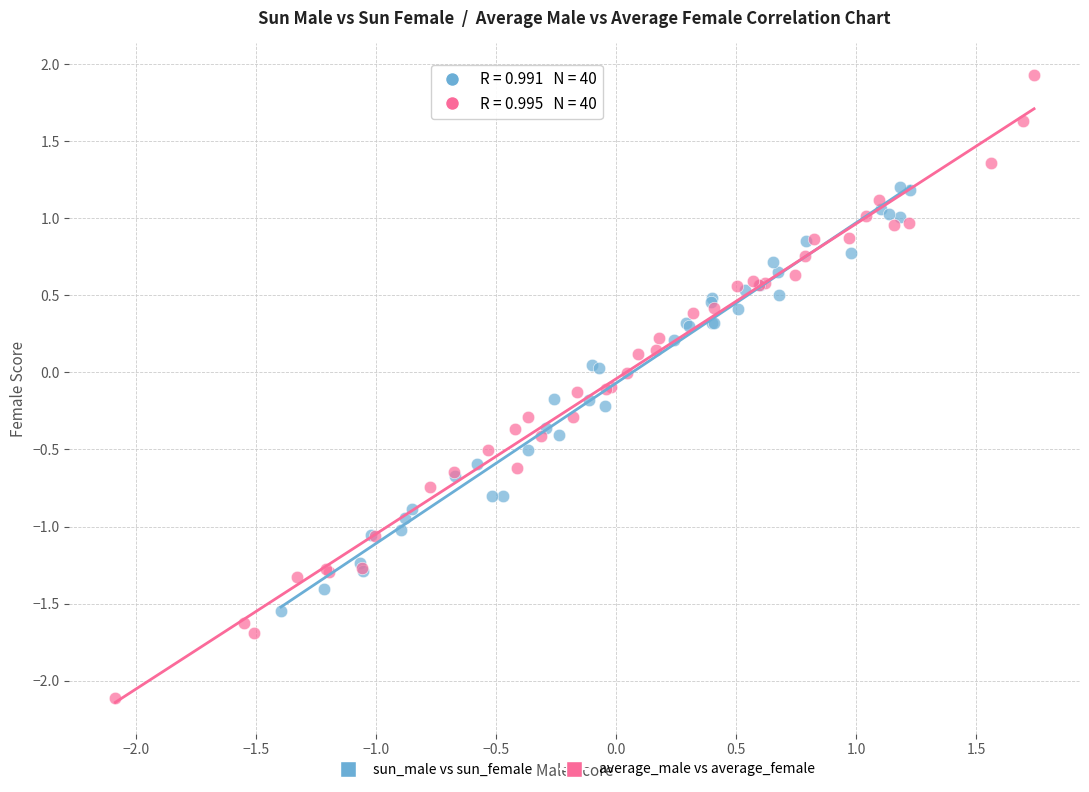

Which series has the largest Y range (max minus min)?

average_male vs average_female